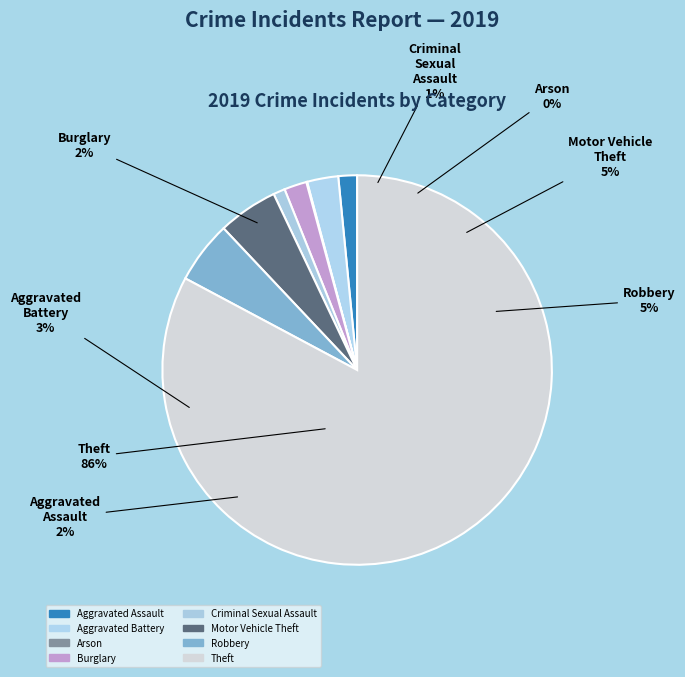

Does Theft represent more than half of the total?

Yes